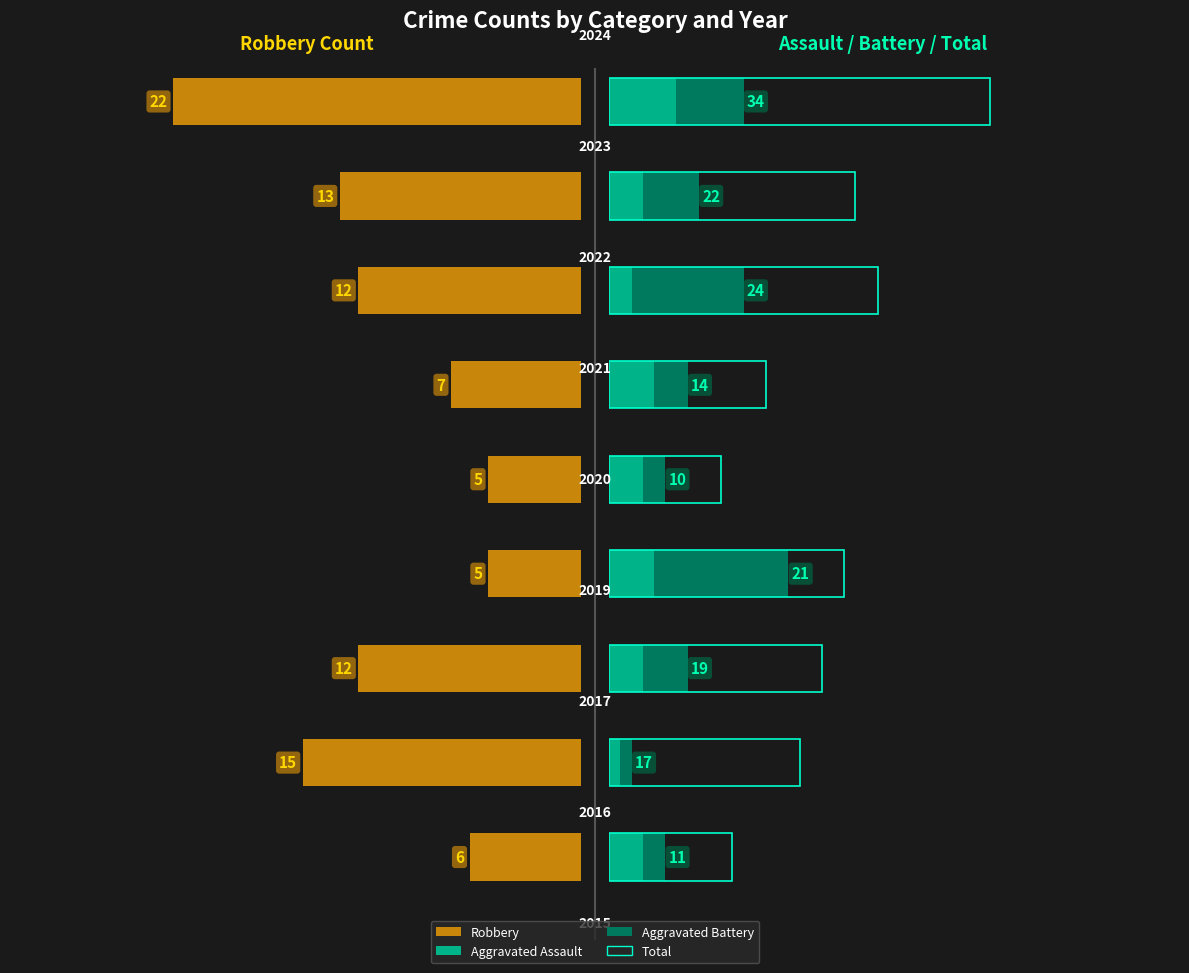

How many bars are there in total?

36